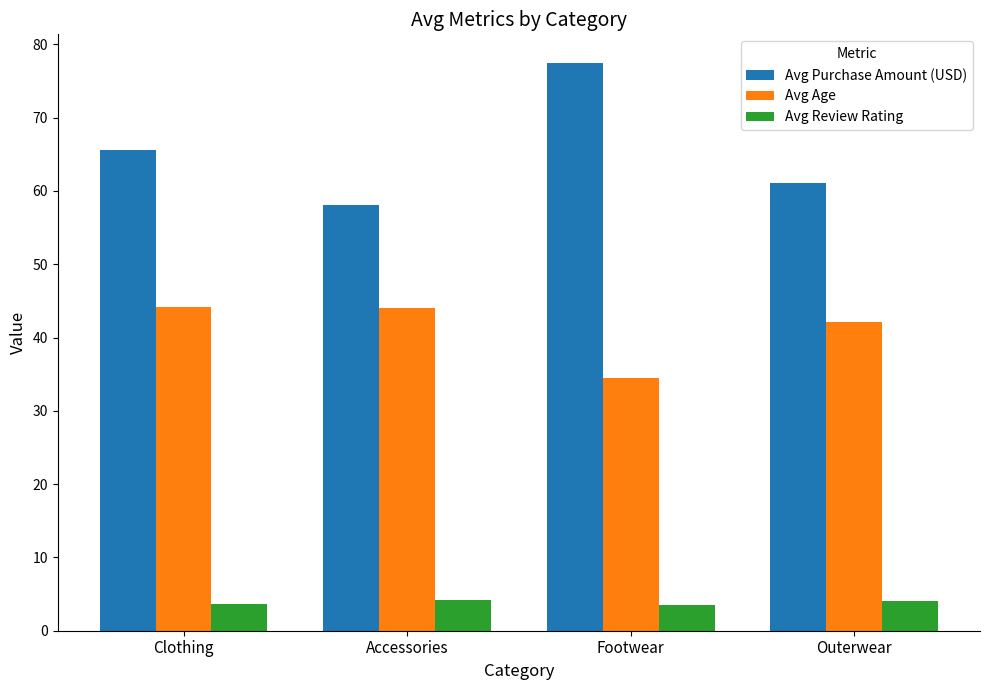

How many series are shown in this chart?

3